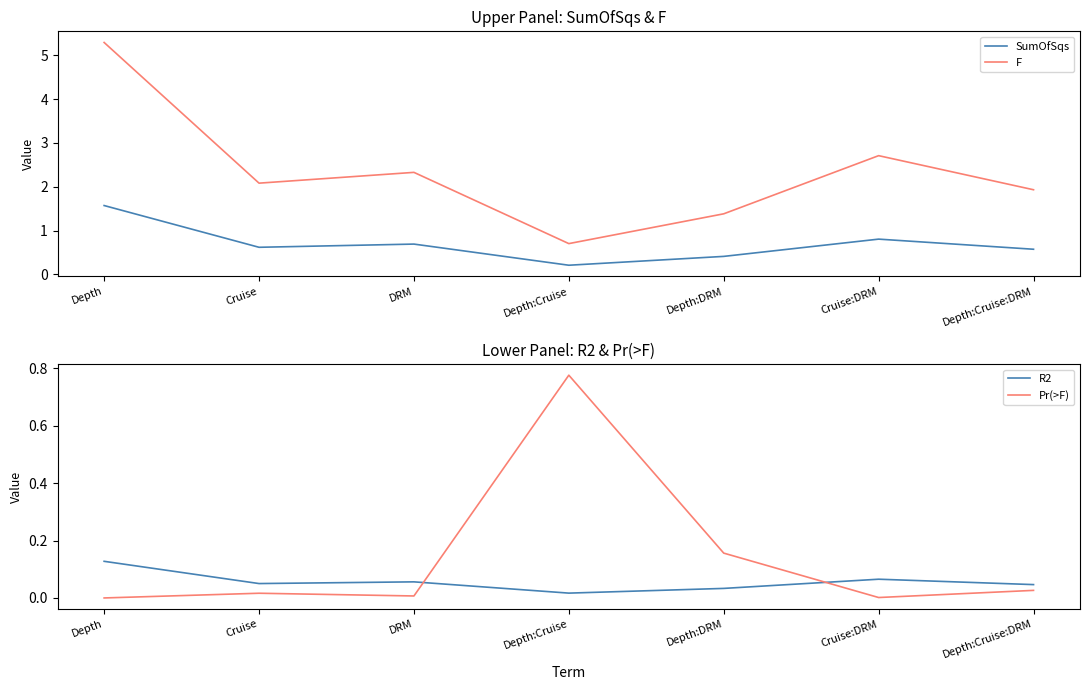

True or false: R2 and F cross at least once.

False